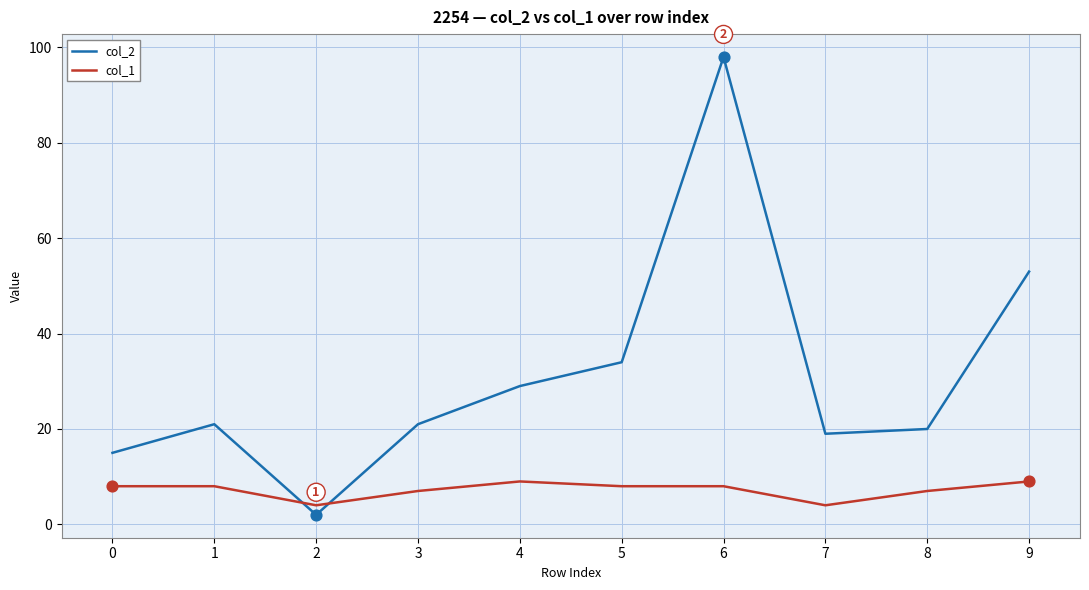

Is the value of col_1 at 2 greater than the value of col_2 at 2?

Yes